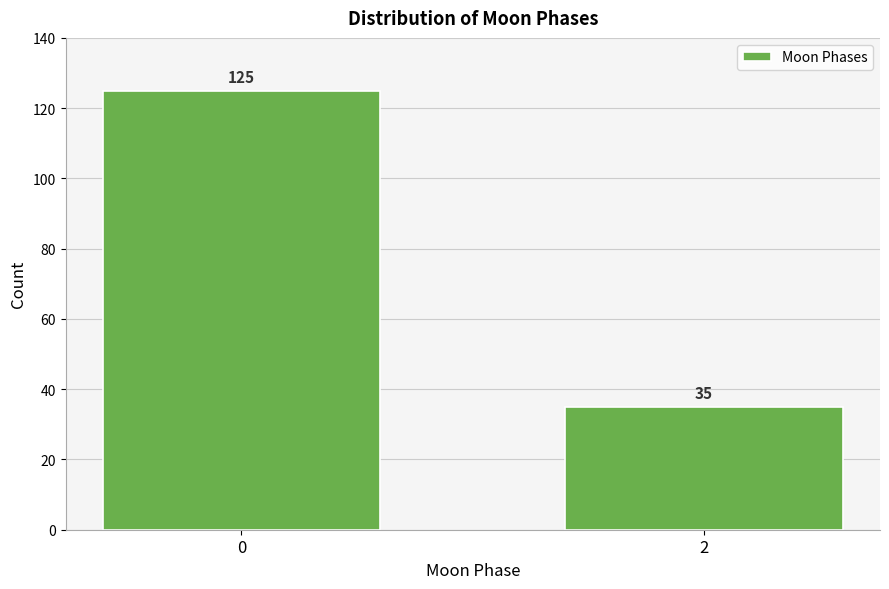

Reading left to right, list all the values displayed in this chart.

125	35